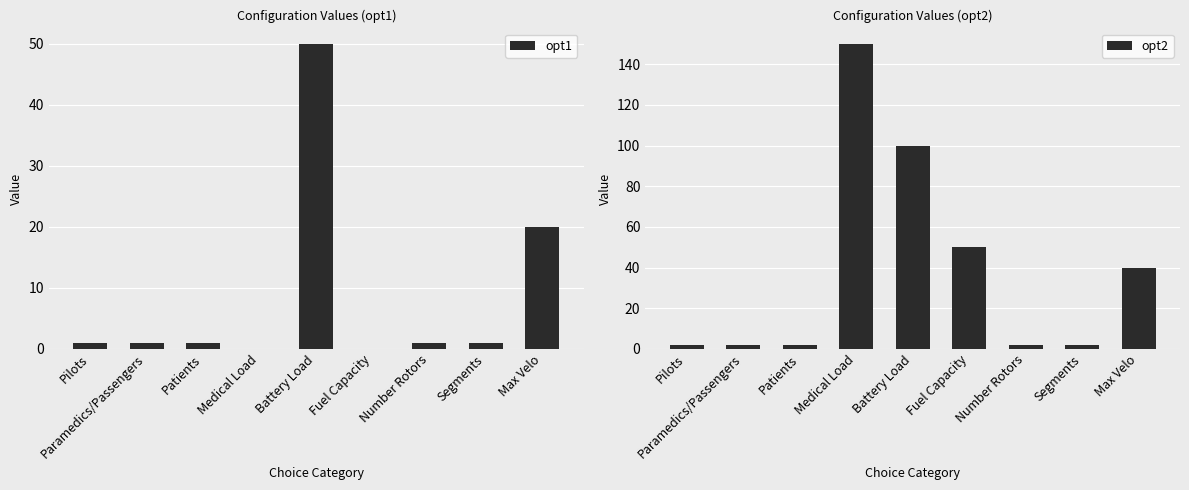

How many data points in opt1 are less than 1?

2